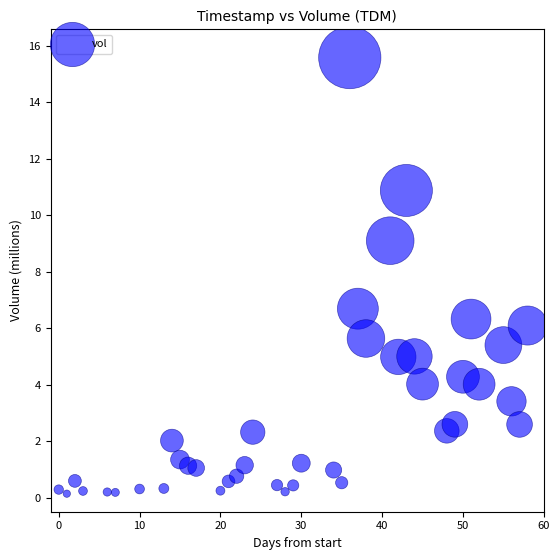

What is the range of Y values (max minus min)?

15.4